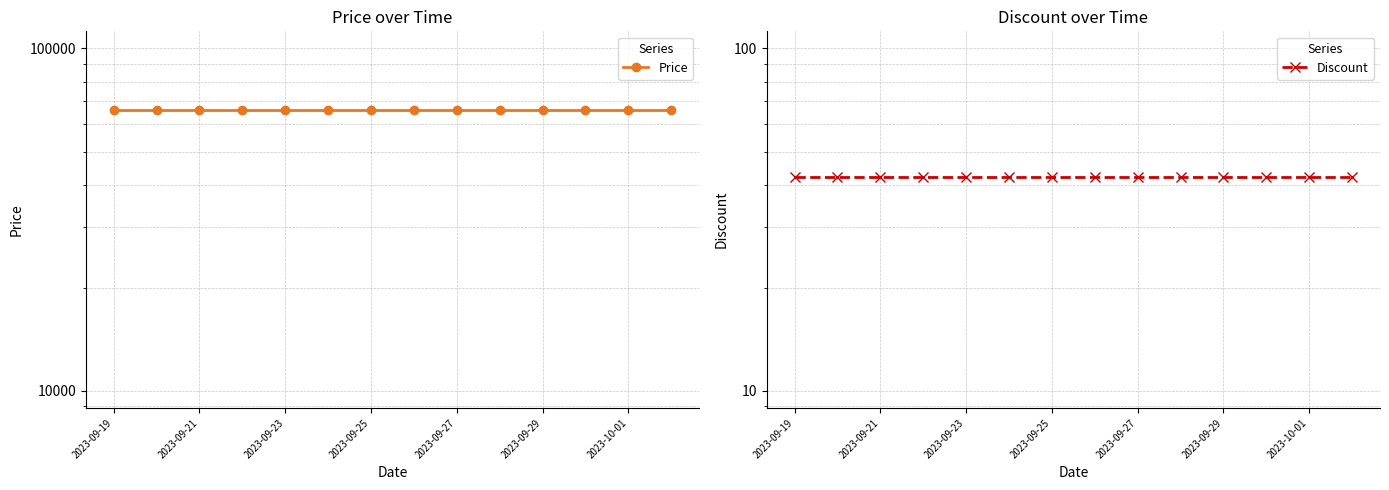

The value of Price at 2023-09-25 is 66000. True or false?

True